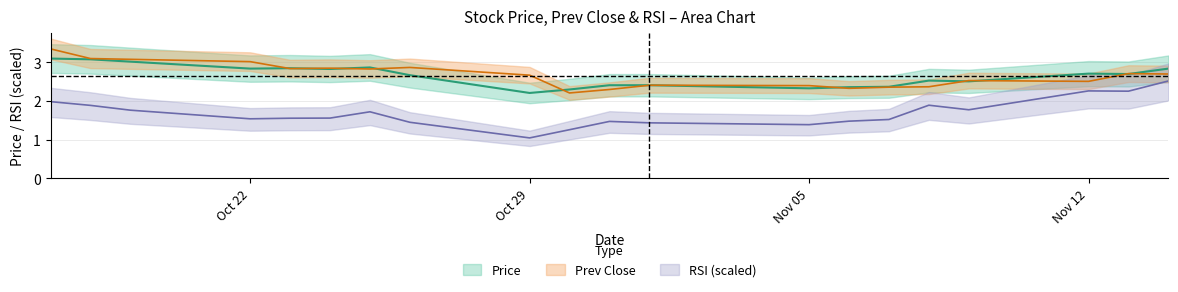

Reading left to right, list all the values displayed in this chart.

price: 3.1	3.1	3.0	2.8	2.9	2.8	2.9	2.7	2.2	2.3	2.4	2.4	2.3	2.4	2.4	2.5	2.5	2.7	2.7	2.8
rsi: 2.0	1.9	1.8	1.5	1.6	1.6	1.7	1.5	1.0	1.3	1.5	1.4	1.4	1.5	1.5	1.9	1.8	2.3	2.3	2.5
prev_close: 3.4	3.1	3.1	3.0	2.8	2.9	2.8	2.9	2.7	2.2	2.3	2.4	2.4	2.3	2.4	2.4	2.5	2.5	2.7	2.7